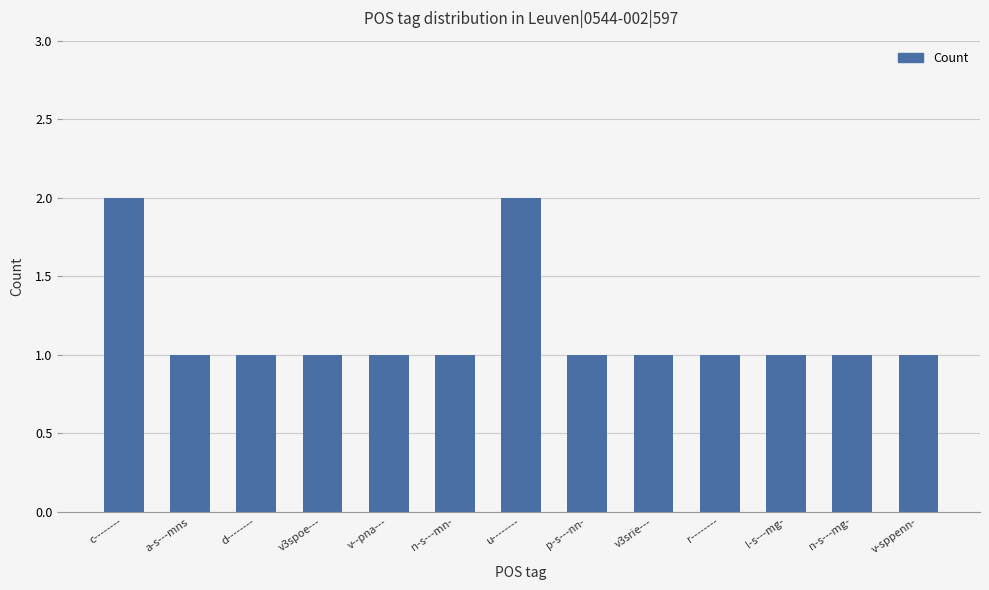

How many bars are there in total?

13